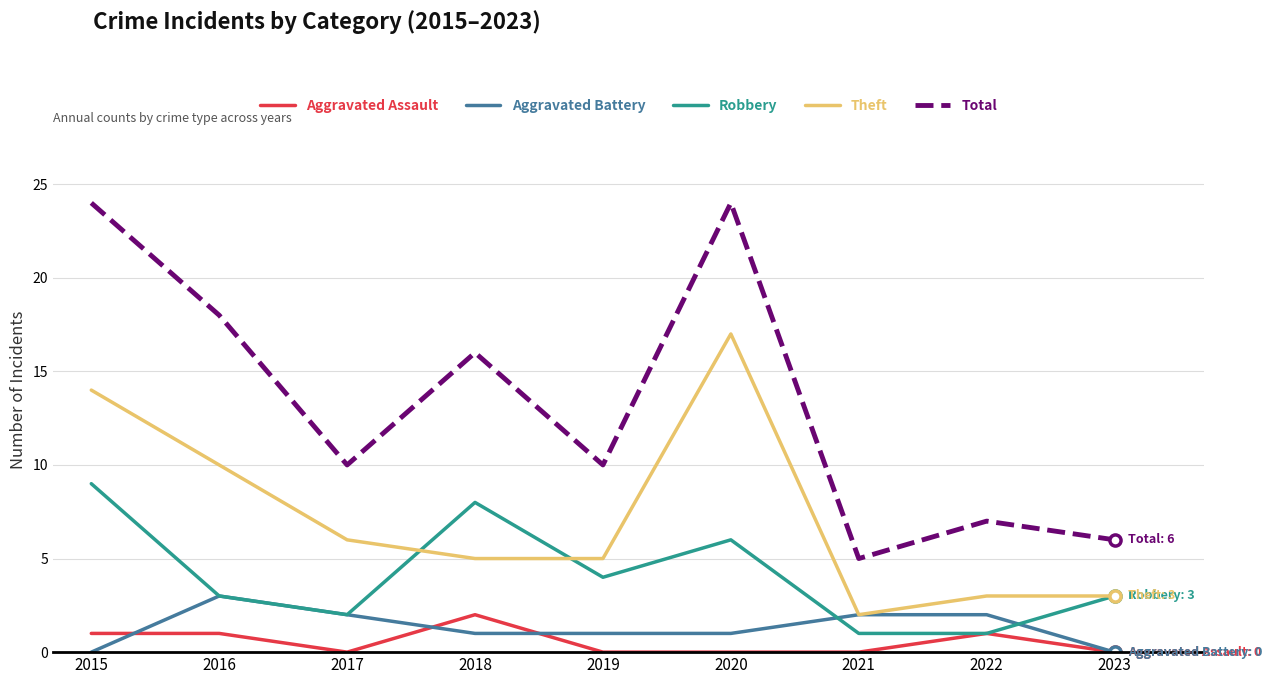

The Total series shows 10 at 2019. True or false?

True